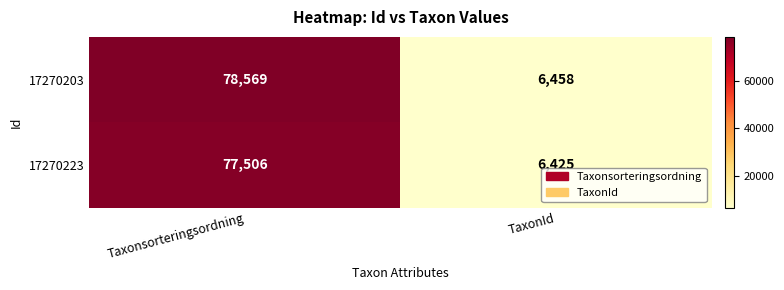

The 17270203 series shows 6458 at TaxonId. True or false?

True